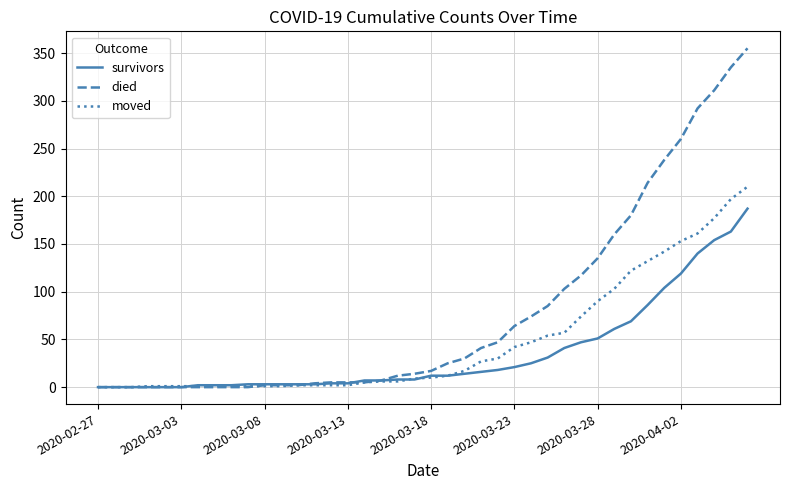

Rank the series by their average value, from highest to lowest.

died, moved, survivors